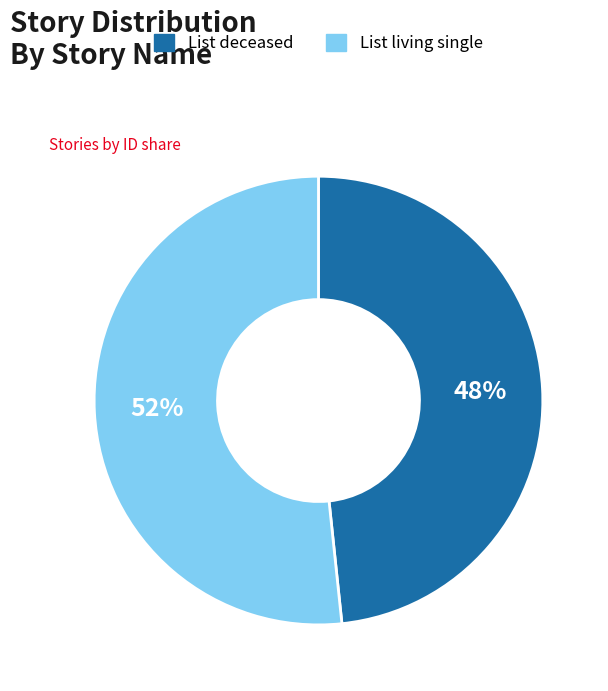

Does List deceased account for over 50% of the chart?

No